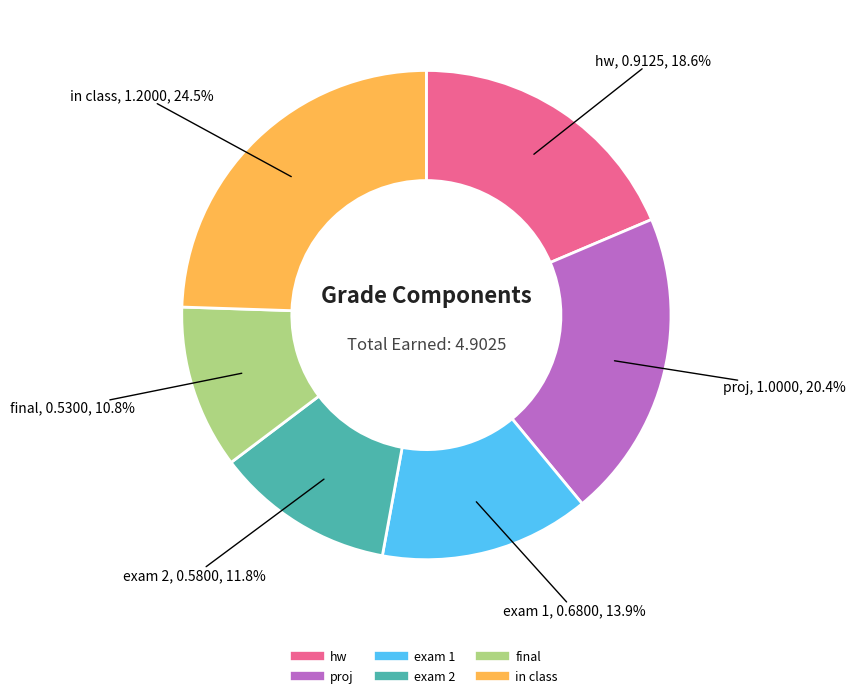

Is final the majority of the pie?

No